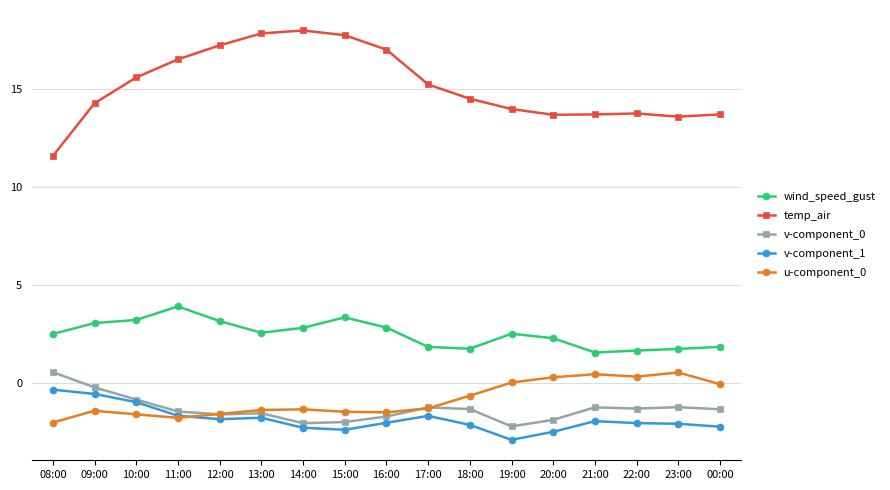

How many positive values does the v-component_0 series have?

1